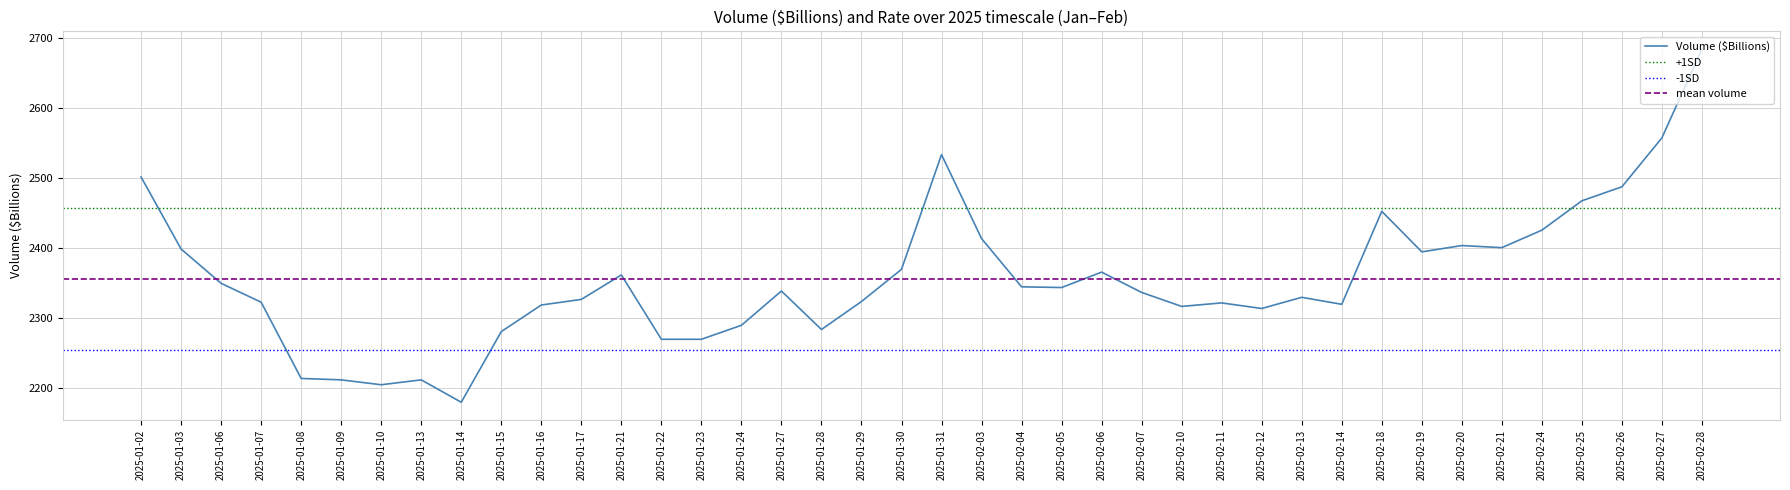

How many values are below 2338?

20